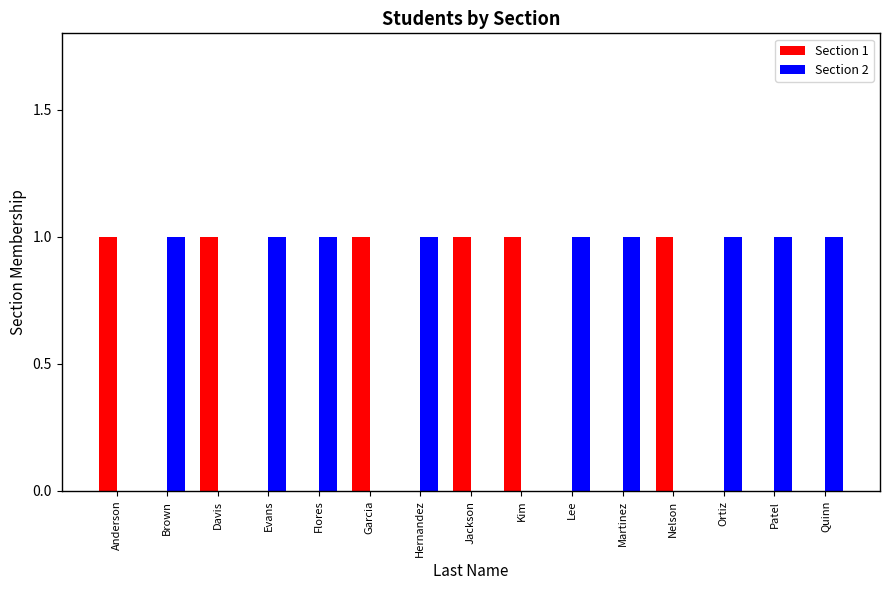

How many groups of bars are there?

15